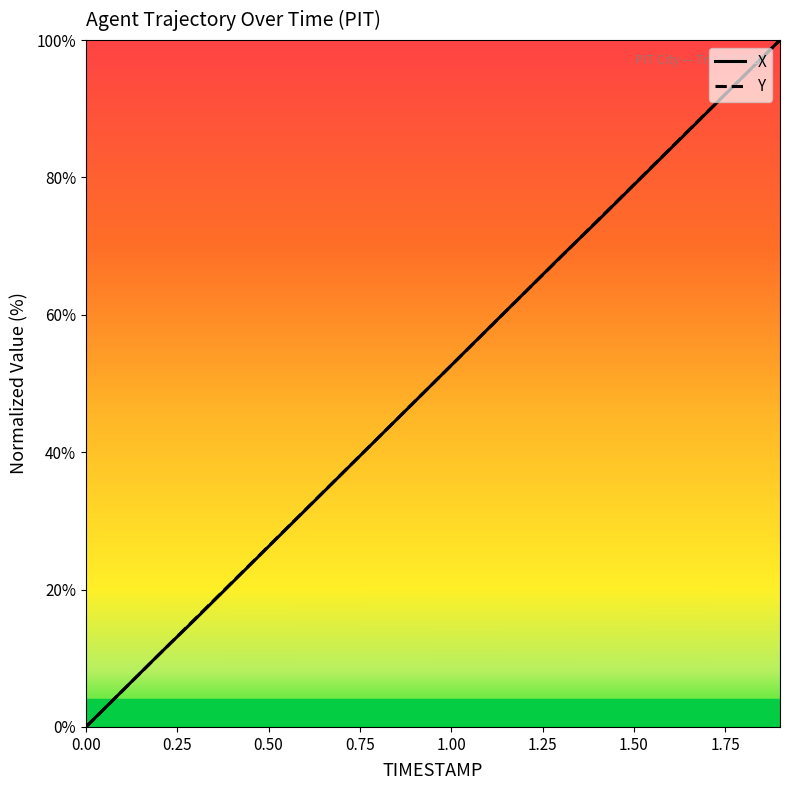

True or false: X has more than 1 interior local peaks.

False